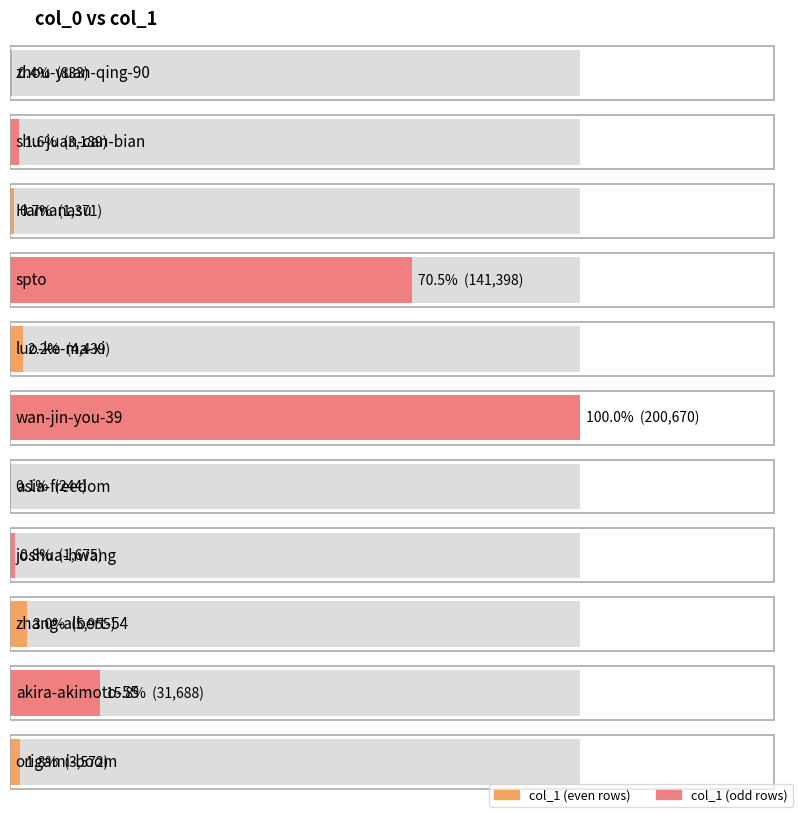

Reading left to right, transcribe all the data shown in this chart.

zhou-yuan-qing-90=833	shu-juan-can-bian=3189	Hamanasu=1371	spto=141398	luo-ke-ma-xi=4439	wan-jin-you-39=200670	asia-freedom=244	joshua-hwang=1675	zhang-albert-54=5955	akira-akimoto-55=31688	origami-boom=3572